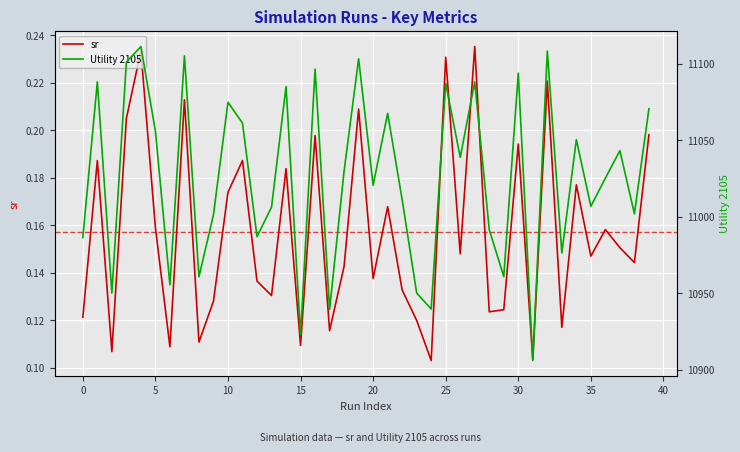

Which series changed the most between 19 and 36?

Utility 2105